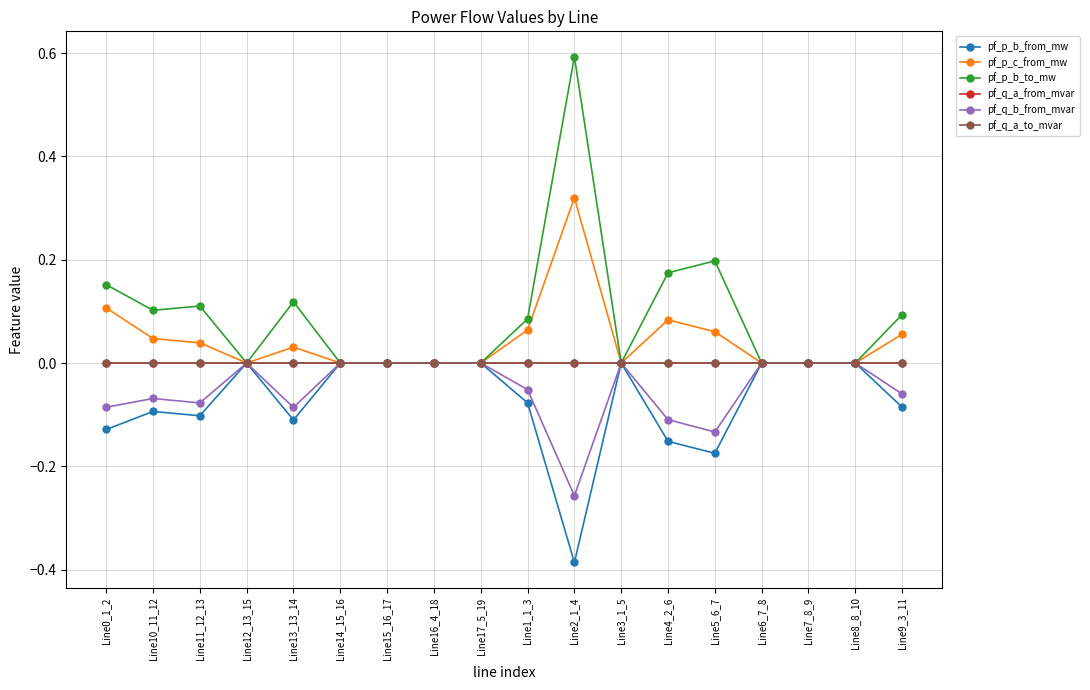

How many interior local valleys does the pf_p_b_to_mw series have?

5